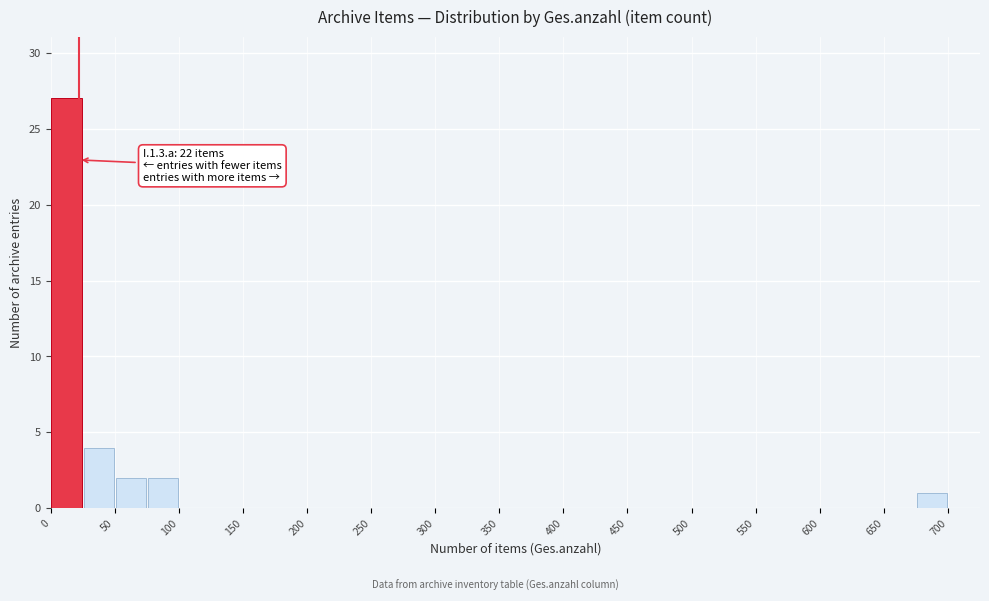

Which range on the x-axis has the tallest bar?

0 to 25